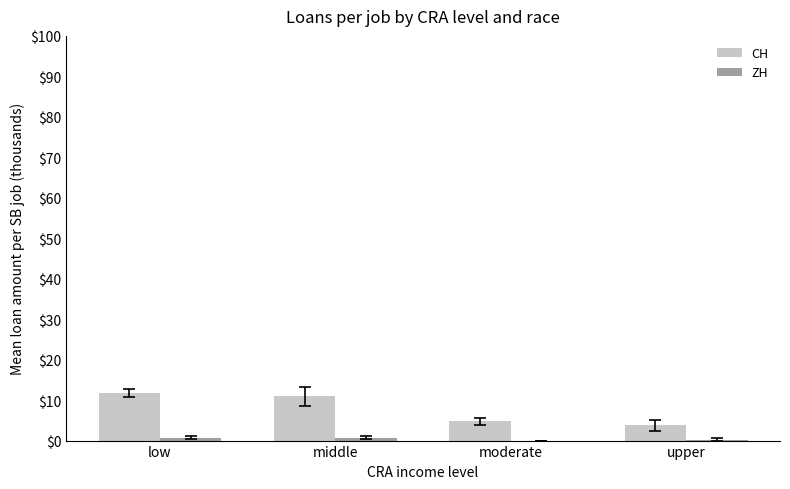

Is it true that CH equals 4.8 at moderate?

True